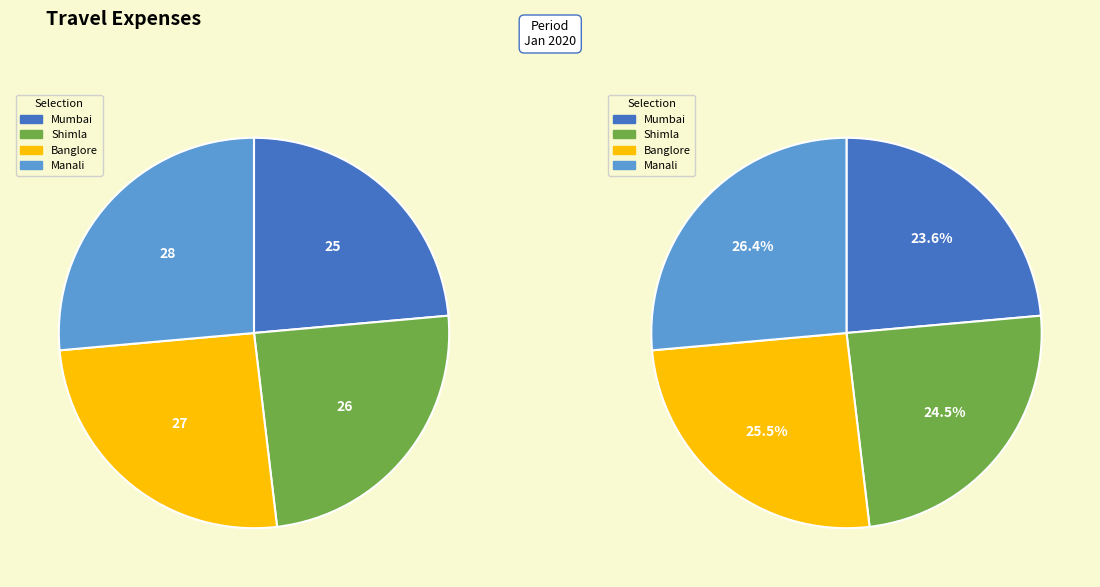

What is the smallest slice in the pie chart?

Mumbai